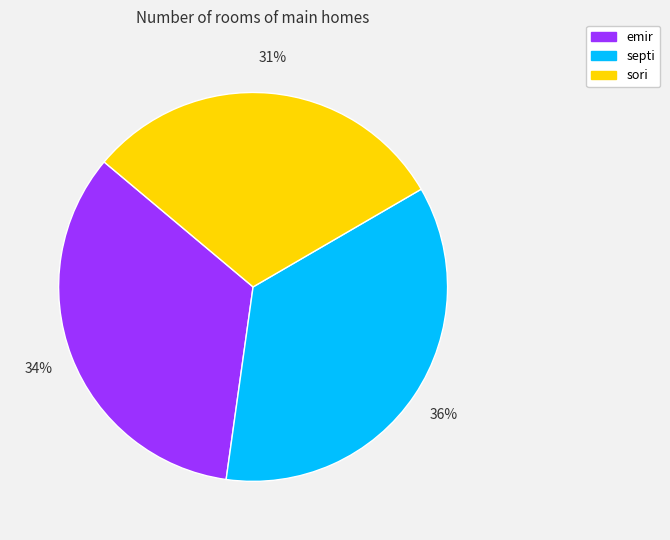

To the nearest percent, what is the difference between the largest and smallest slice percentages?

5%